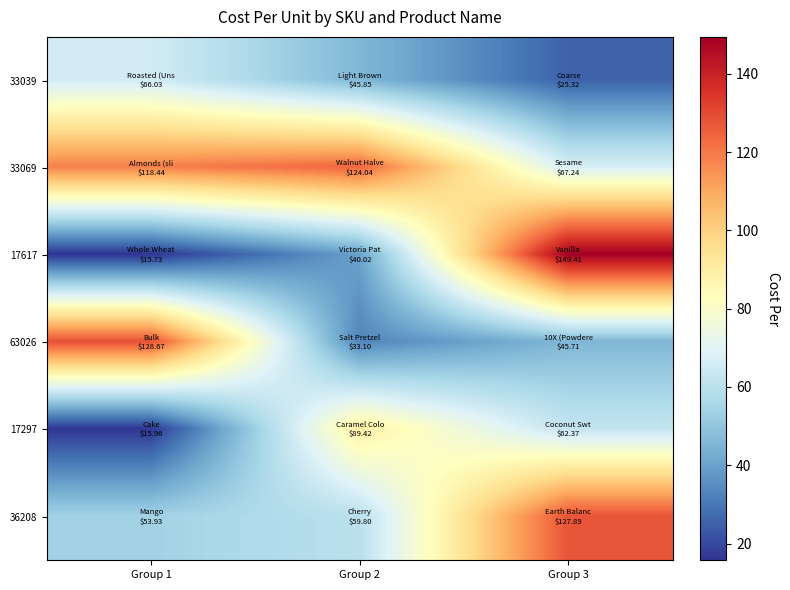

Which category has the highest value across all series?

Group 3